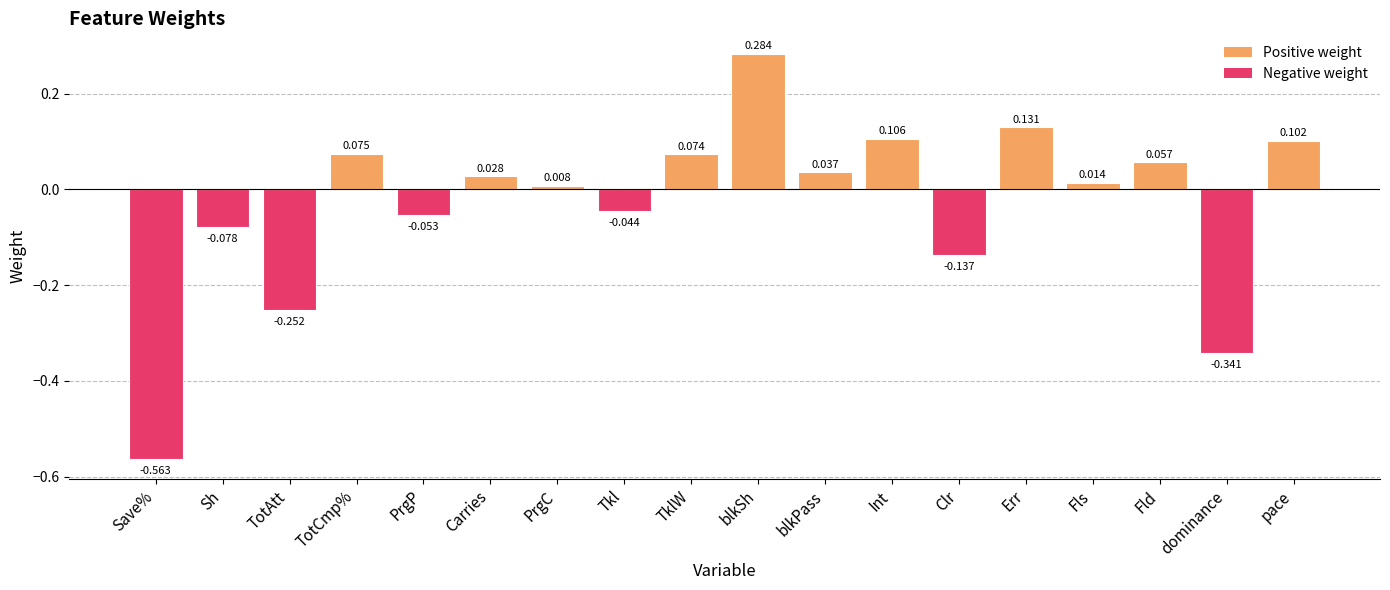

How many negative values are there?

7